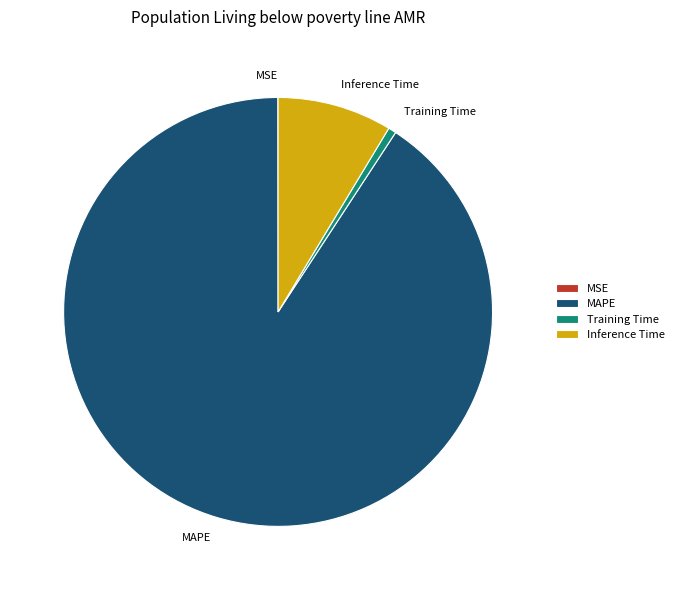

The MAPE slice represents 91% of the pie. True or false?

True